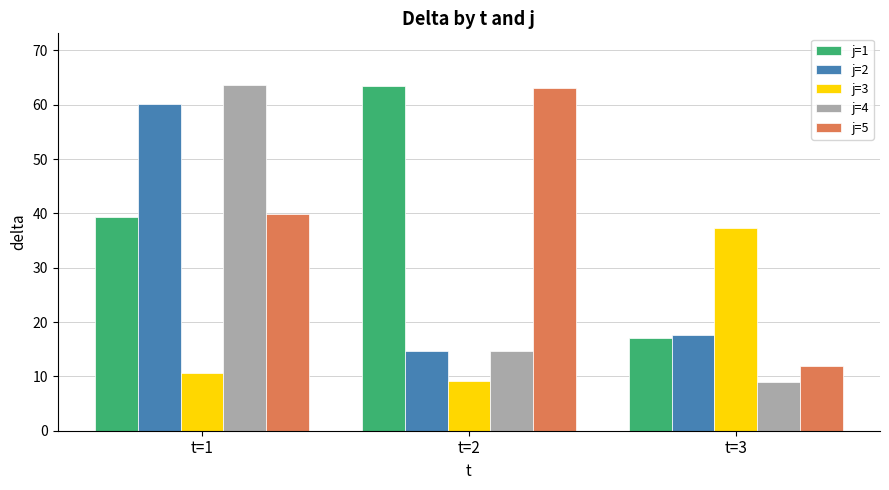

Rank the series at t=3 from highest to lowest value.

j=3, j=2, j=1, j=5, j=4